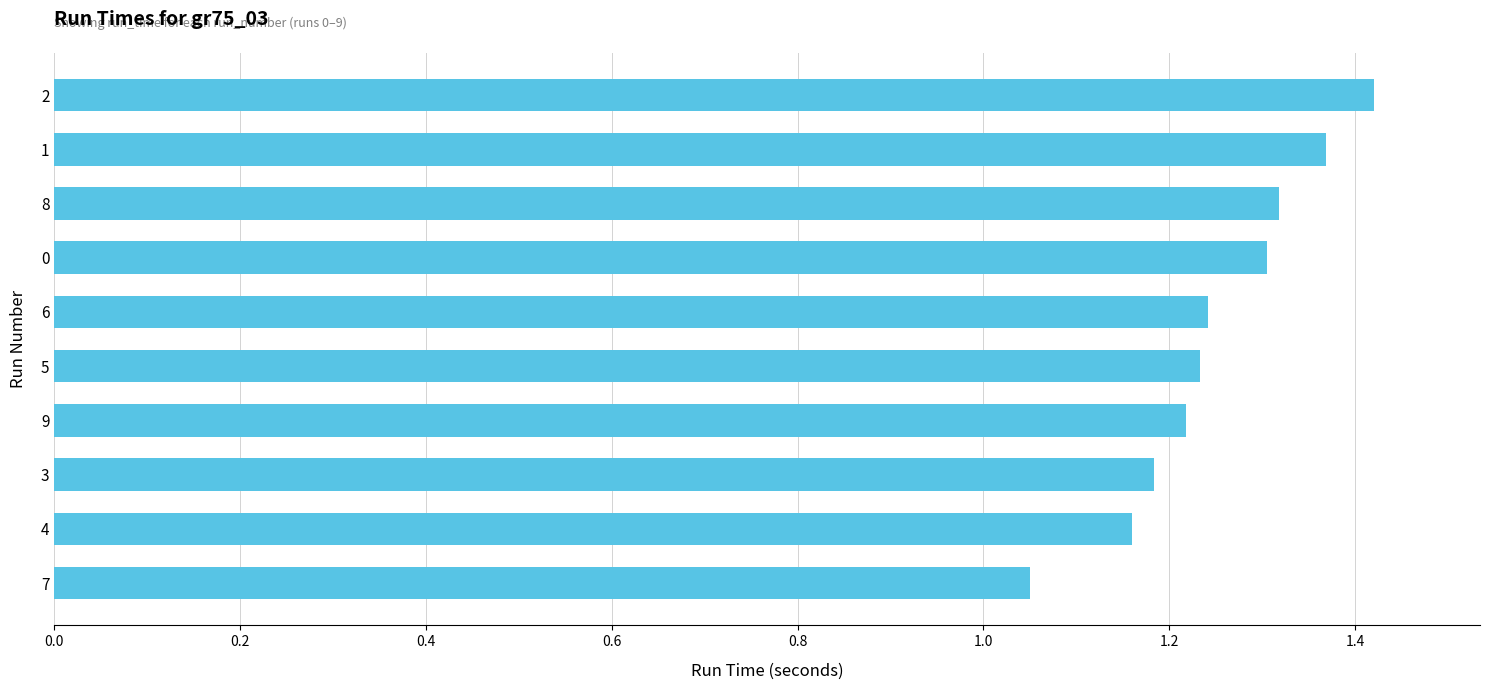

Count the values in the range 1 to 2.

10